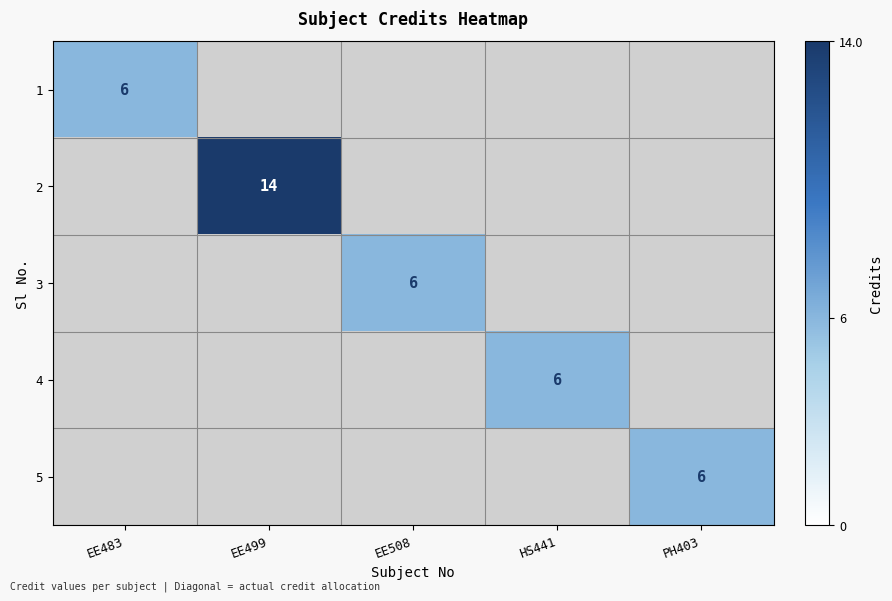

The 3 series shows 9 at EE508. True or false?

False